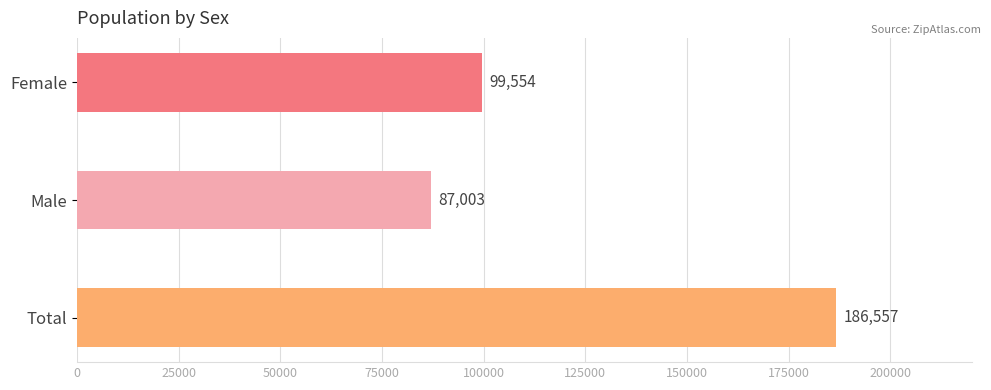

Count the values in the range 87003 to 186557.

3